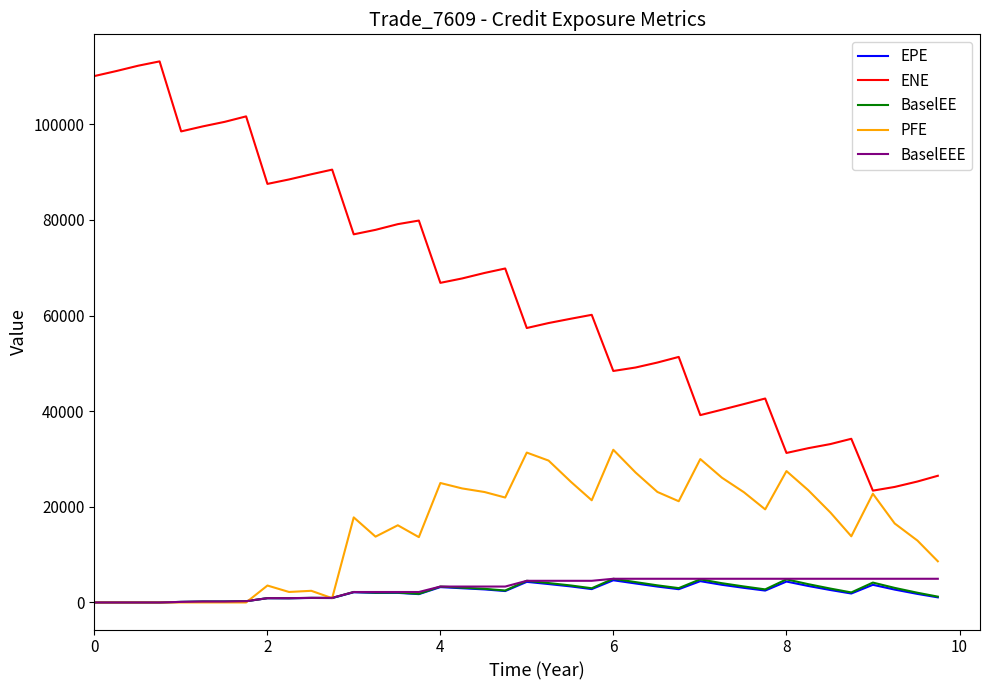

True or false: ENE has more than 0 interior local peaks.

True